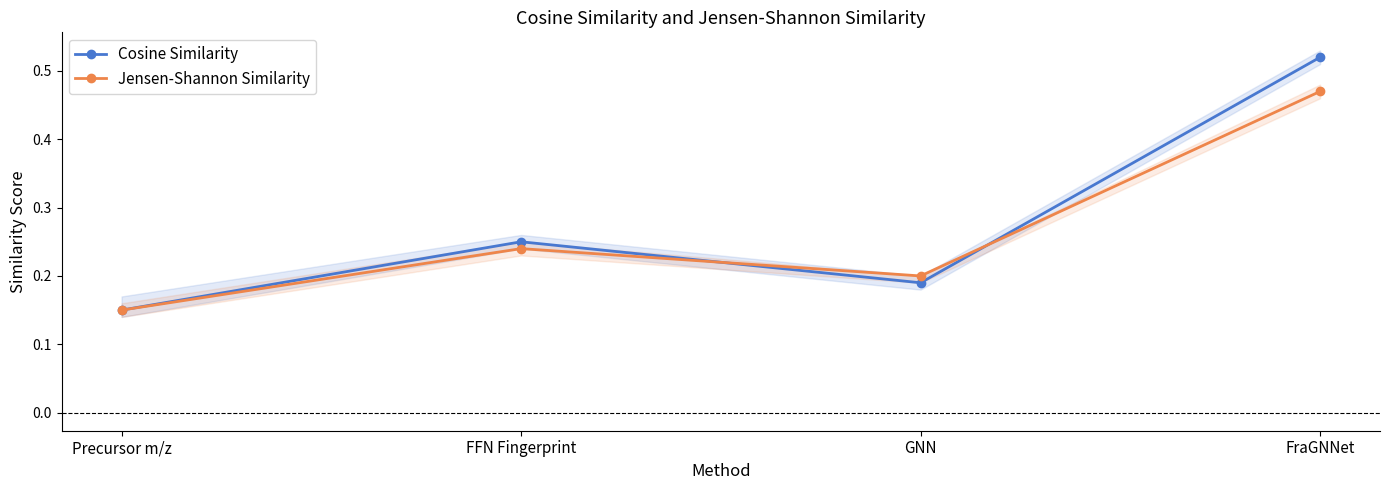

Rank the categories by Jensen-Shannon Similarity value from highest to lowest.

FraGNNet, FFN Fingerprint, GNN, Precursor m/z